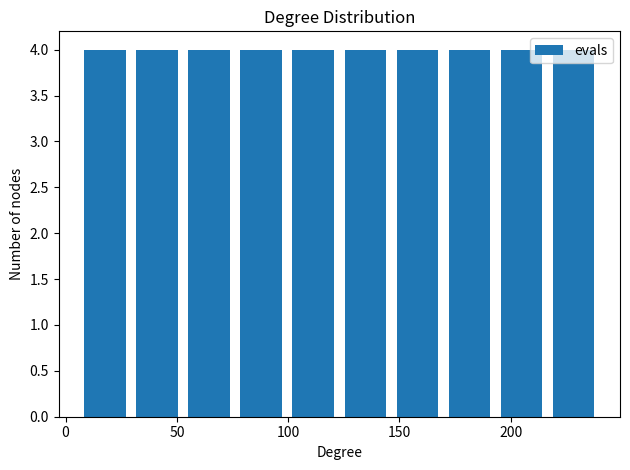

Reading left to right, transcribe this chart: for each bar, give the range it covers on the x-axis and its height. Neither the bar edges nor the heights are printed on the chart, so give them approximately, as read against the axes.

5 to 30: 4
30 to 55: 4
55 to 75: 4
75 to 100: 4
100 to 125: 4
125 to 145: 4
145 to 170: 4
170 to 195: 4
195 to 215: 4
215 to 240: 4